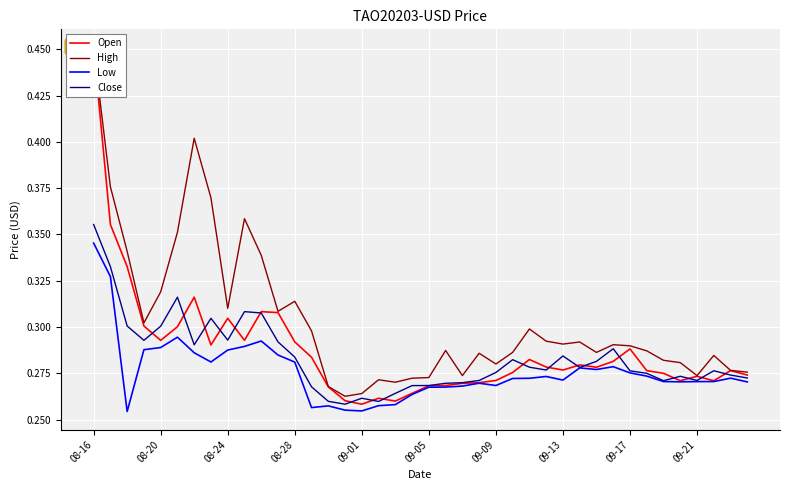

Reading left to right, list all the values displayed in this chart.

Open: 0.5	0.4	0.3	0.3	0.3	0.3	0.3	0.3	0.3	0.3	0.3	0.3	0.3	0.3	0.3	0.3	0.3	0.3	0.3	0.3	0.3	0.3	0.3	0.3	0.3	0.3	0.3	0.3	0.3	0.3	0.3	0.3	0.3	0.3	0.3	0.3	0.3	0.3	0.3	0.3
High: 0.5	0.4	0.3	0.3	0.3	0.4	0.4	0.4	0.3	0.4	0.3	0.3	0.3	0.3	0.3	0.3	0.3	0.3	0.3	0.3	0.3	0.3	0.3	0.3	0.3	0.3	0.3	0.3	0.3	0.3	0.3	0.3	0.3	0.3	0.3	0.3	0.3	0.3	0.3	0.3
Low: 0.3	0.3	0.3	0.3	0.3	0.3	0.3	0.3	0.3	0.3	0.3	0.3	0.3	0.3	0.3	0.3	0.3	0.3	0.3	0.3	0.3	0.3	0.3	0.3	0.3	0.3	0.3	0.3	0.3	0.3	0.3	0.3	0.3	0.3	0.3	0.3	0.3	0.3	0.3	0.3
Close: 0.4	0.3	0.3	0.3	0.3	0.3	0.3	0.3	0.3	0.3	0.3	0.3	0.3	0.3	0.3	0.3	0.3	0.3	0.3	0.3	0.3	0.3	0.3	0.3	0.3	0.3	0.3	0.3	0.3	0.3	0.3	0.3	0.3	0.3	0.3	0.3	0.3	0.3	0.3	0.3